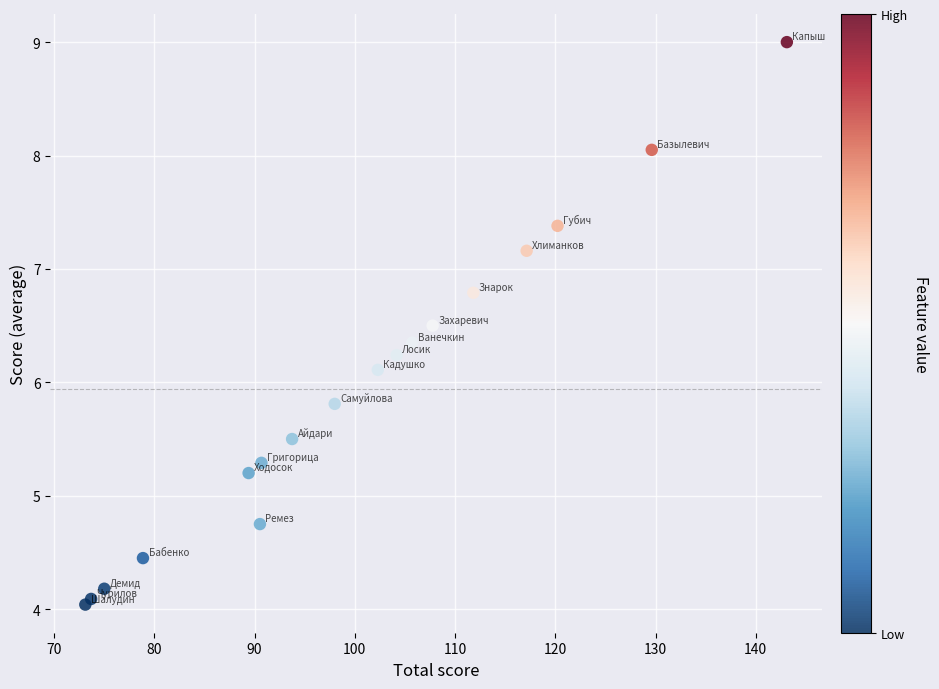

What Y value in the scatter plot is closest to 6?

6.1